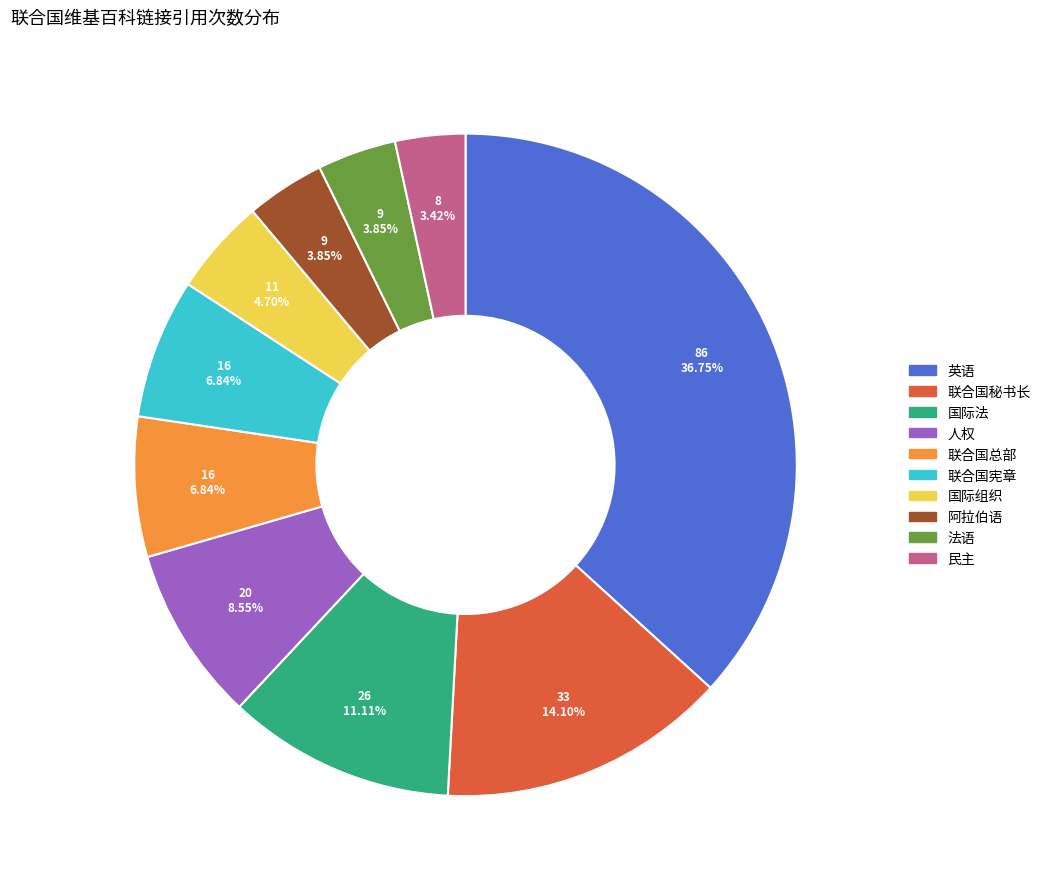

To the nearest percent, what portion does 人权 represent?

9%